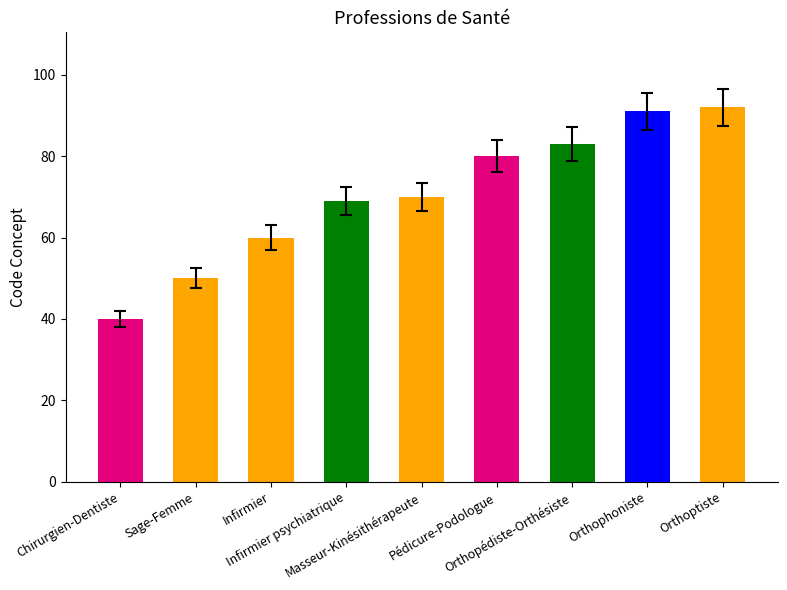

What is the approximate value at Pédicure-Podologue?

80